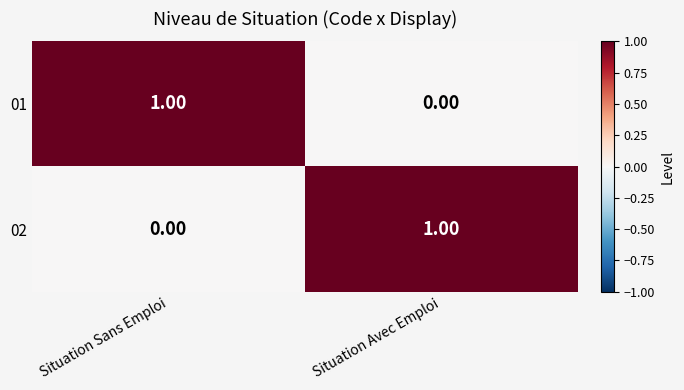

Which category has the highest value in the 02 series?

Situation Avec Emploi